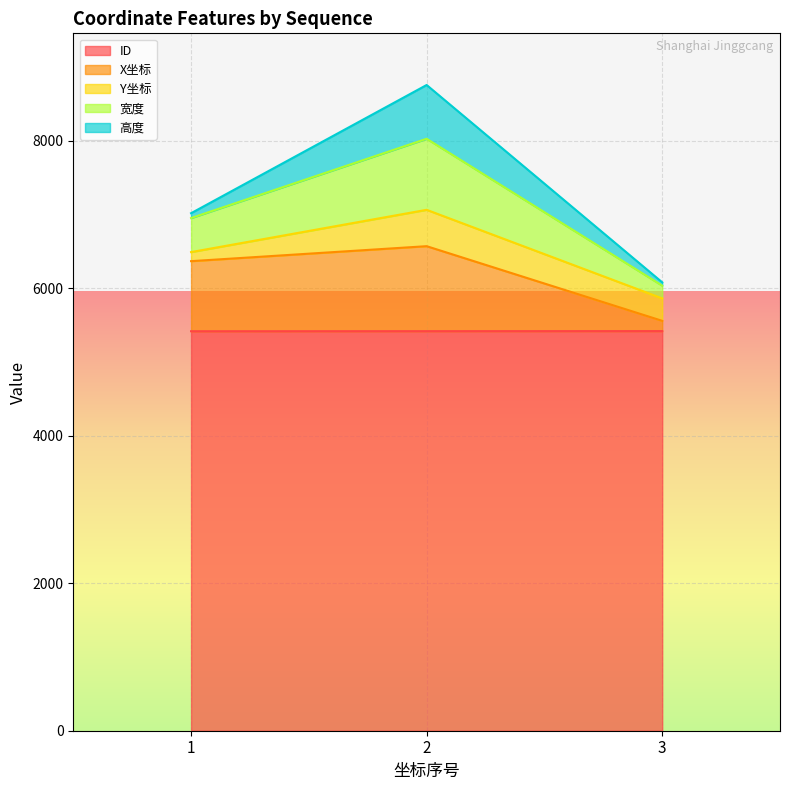

How many data points in X坐标 are less than 6365?

1